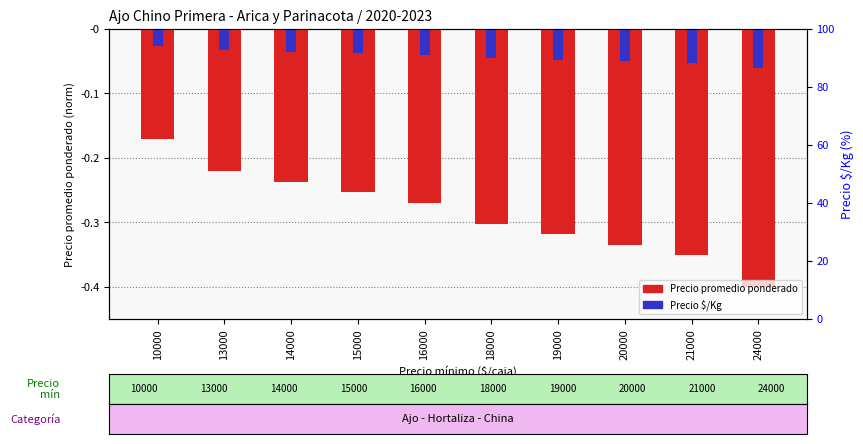

Which series has the largest total across all categories?

Precio $/Kg